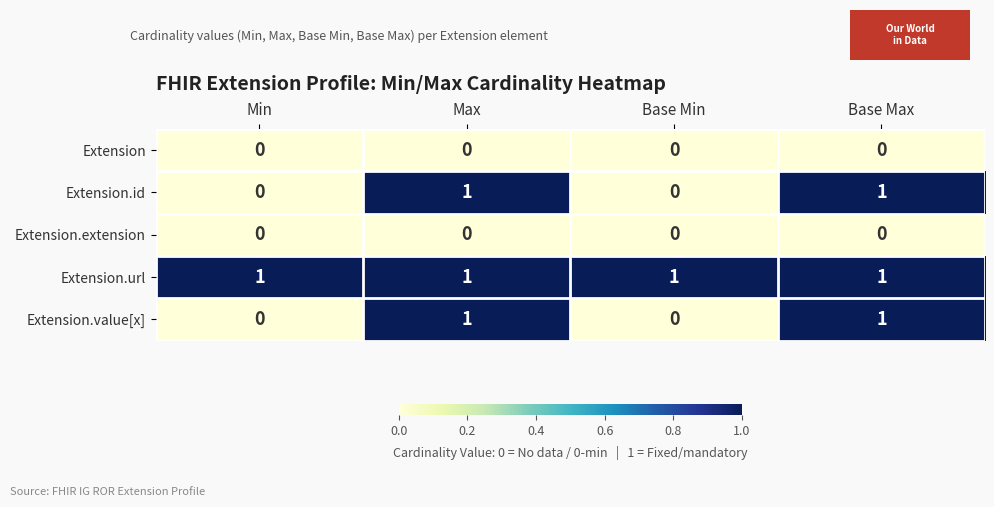

What is the difference between the highest and lowest values at Max?

1